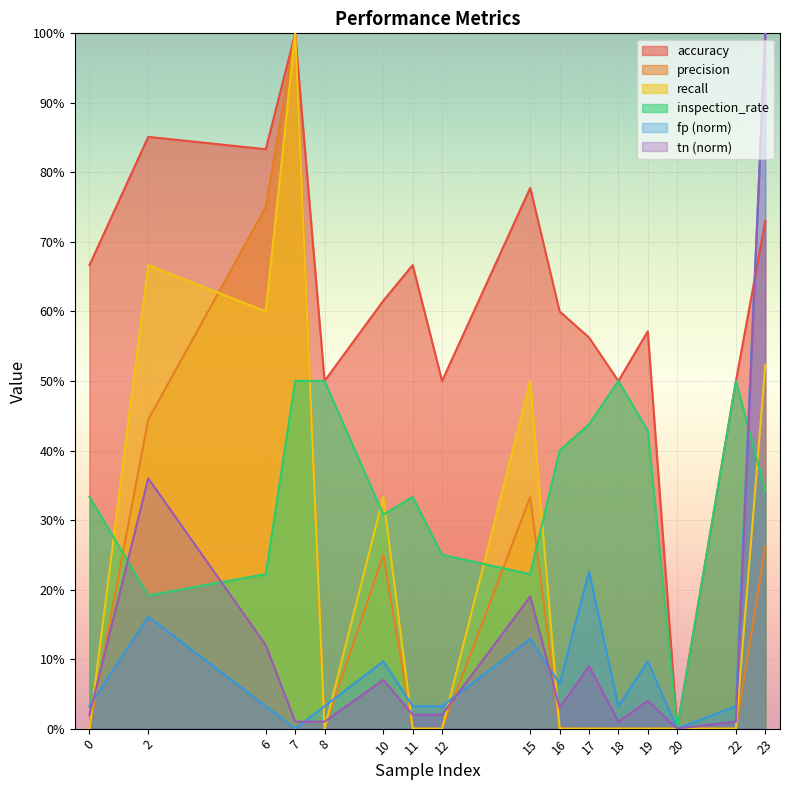

What is the difference between the second highest and second lowest values in the tn series?

0.3